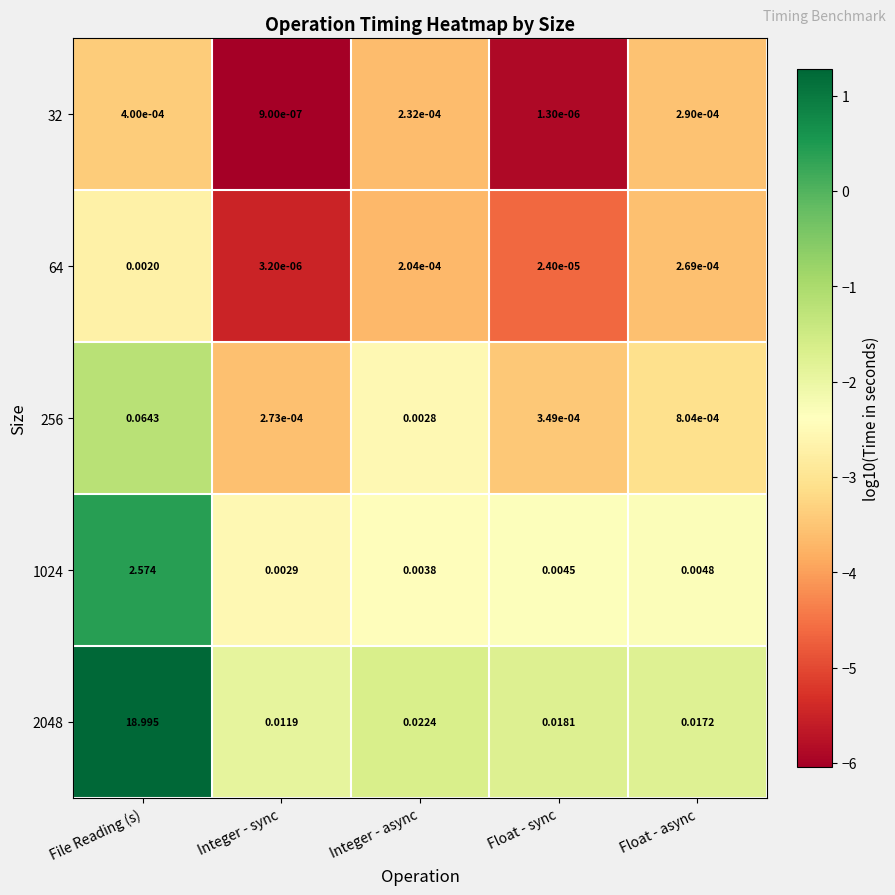

Which category has the lowest value in the 256 series?

Integer - sync